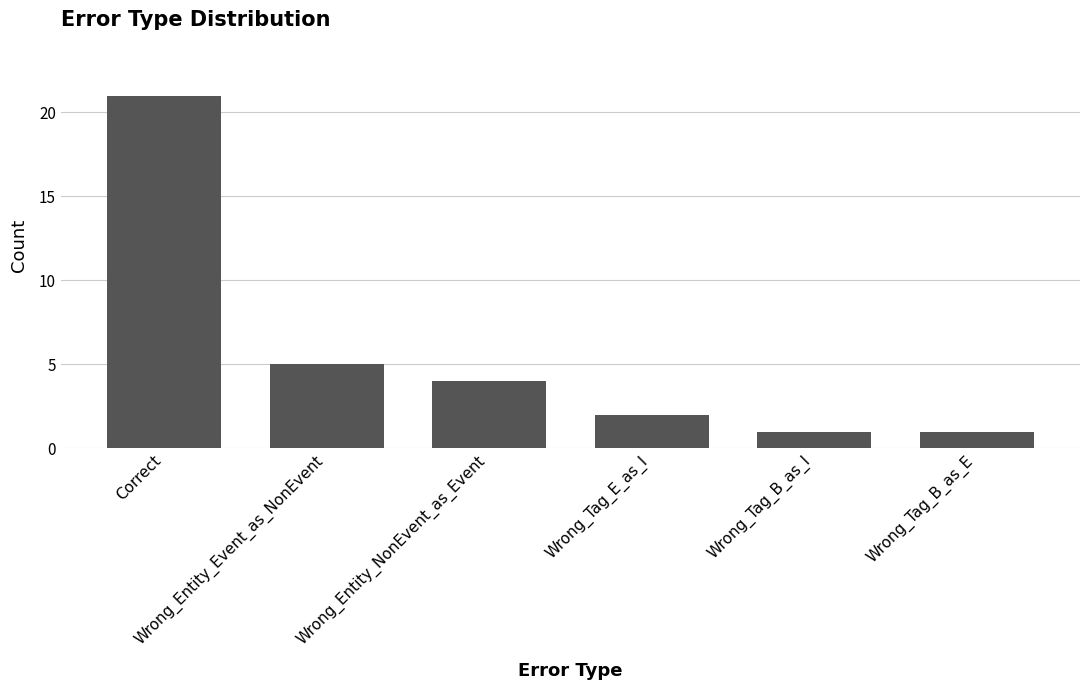

Reading right to left, transcribe all the data shown in this chart.

1	1	2	4	5	21